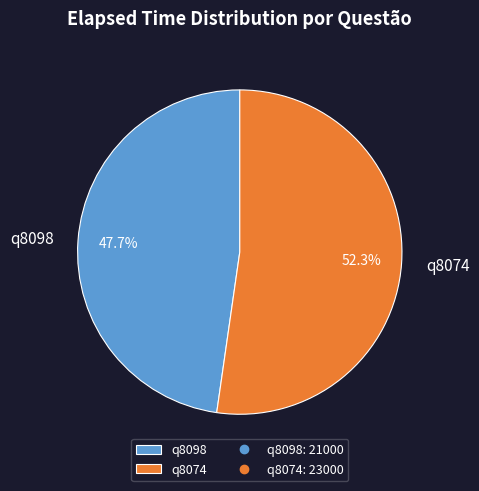

Do q8098 and q8074 together represent more than half of the pie?

Yes